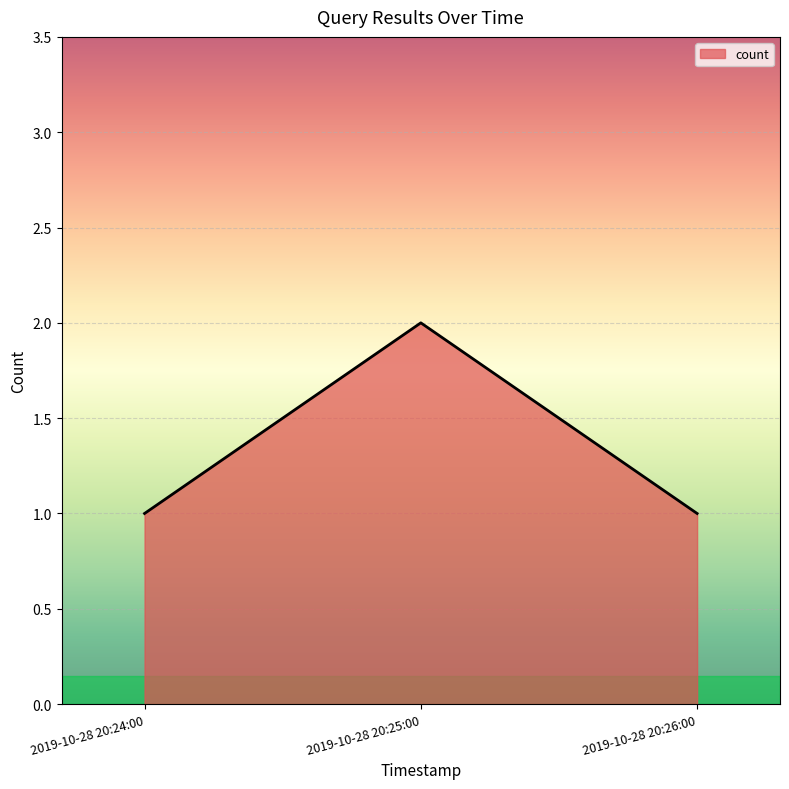

What is the smallest value displayed?

1